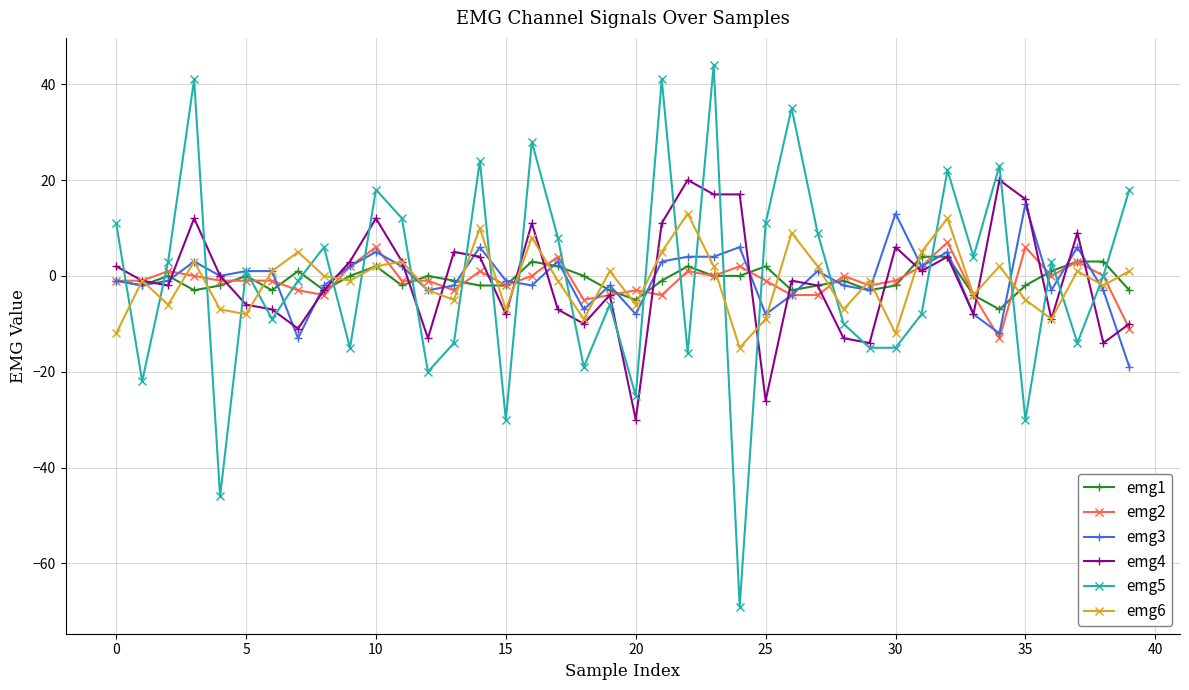

Which series has the largest range (max minus min)?

emg5